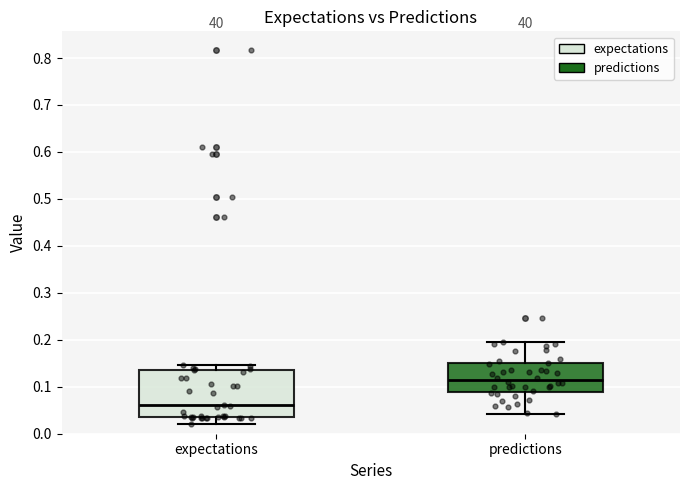

Where is the lower edge of the box for expectations on the y-axis? The values are not printed on the chart, so give them approximately, as read against the axis.

0.04